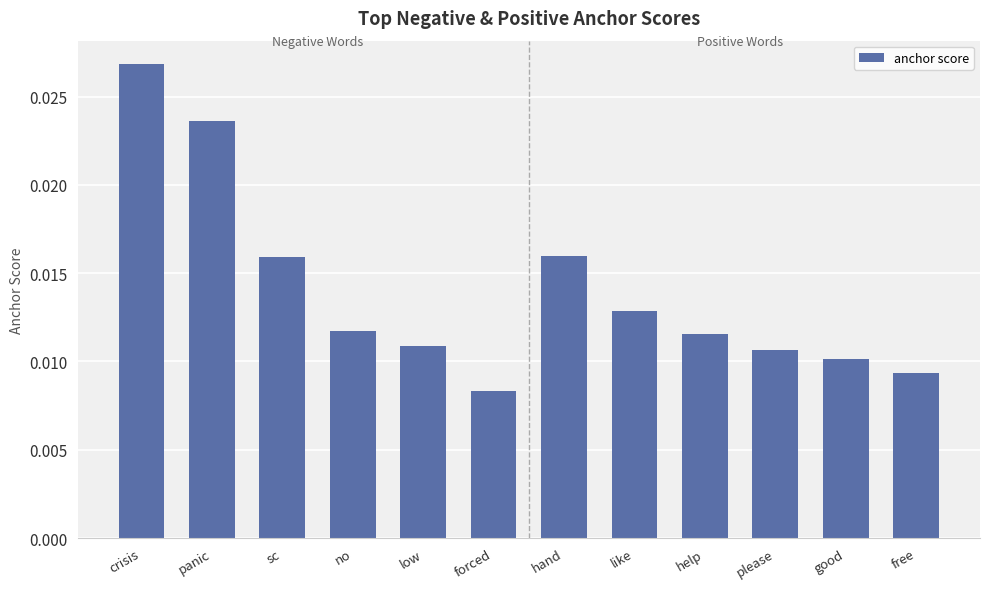

Are the bars grouped side by side (vs. stacked)?

No